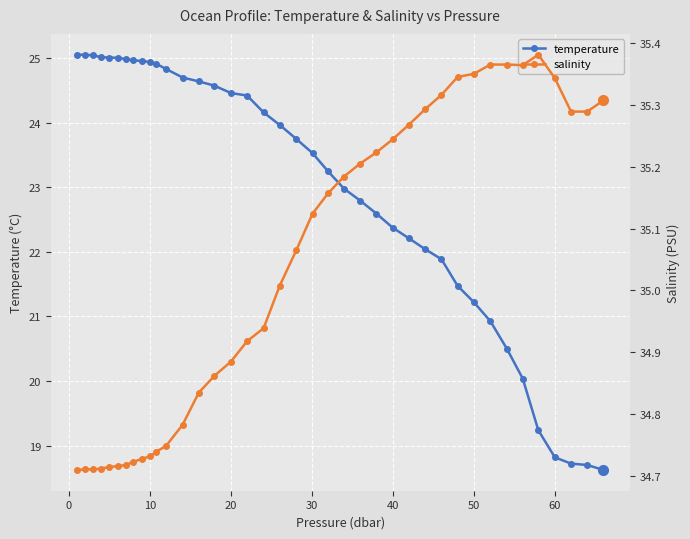

What are all the series names shown in the legend?

temperature, salinity